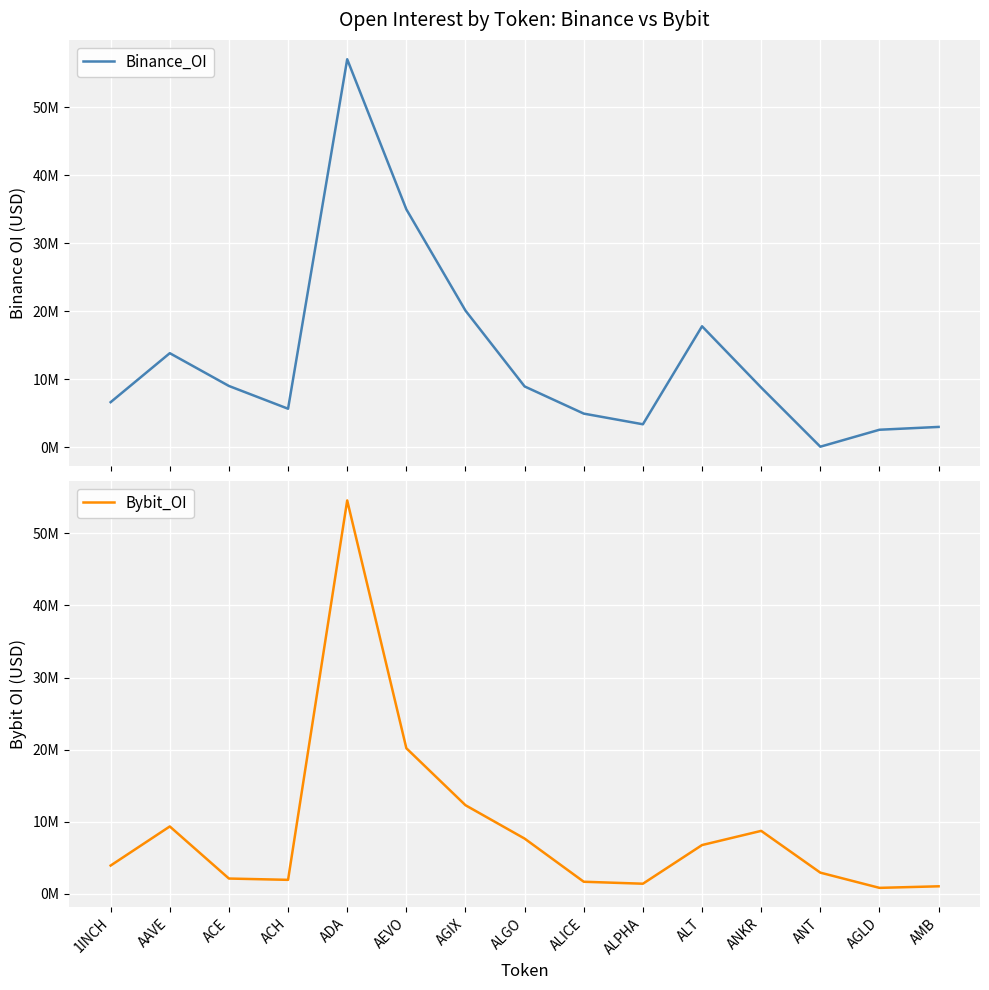

How many interior local peaks does the Binance_OI series have?

3